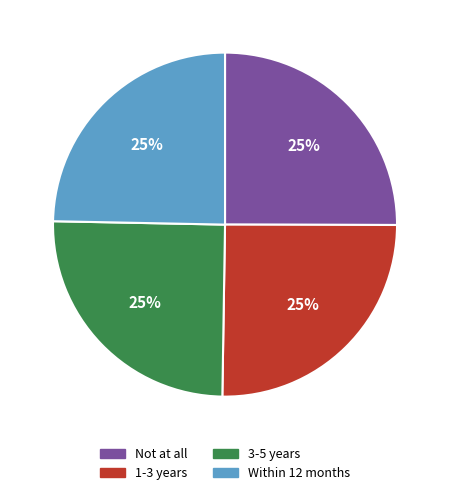

To the nearest percent, what is the average slice percentage?

25%